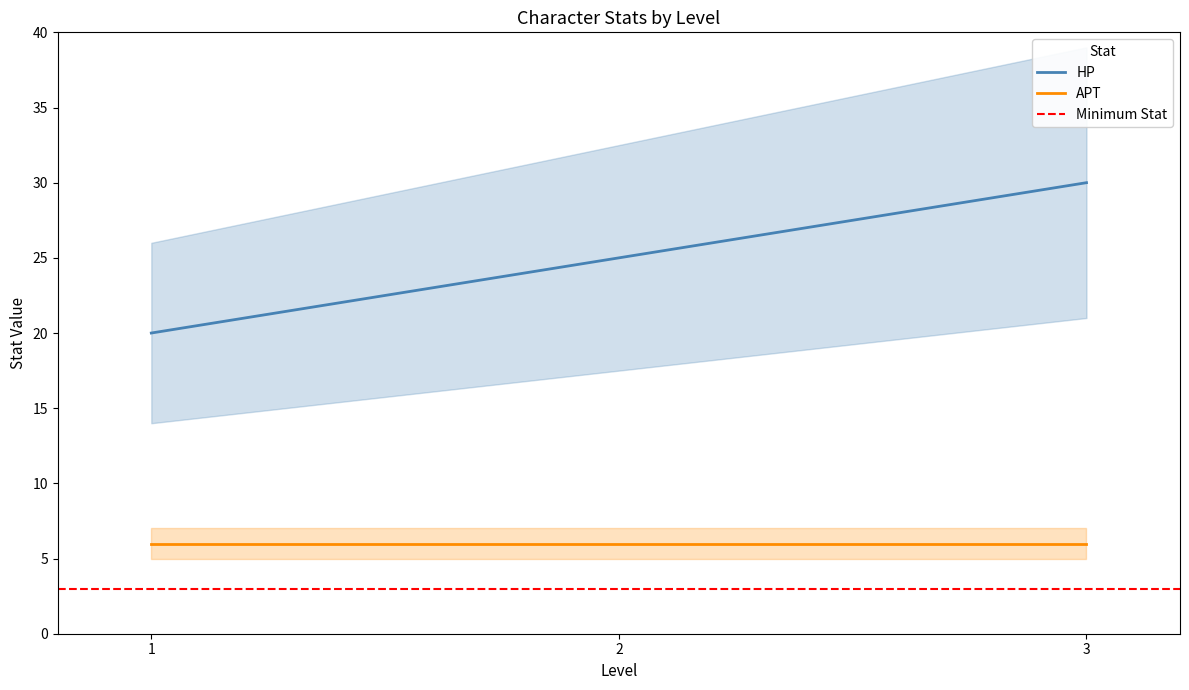

How many data points does each series have?

3